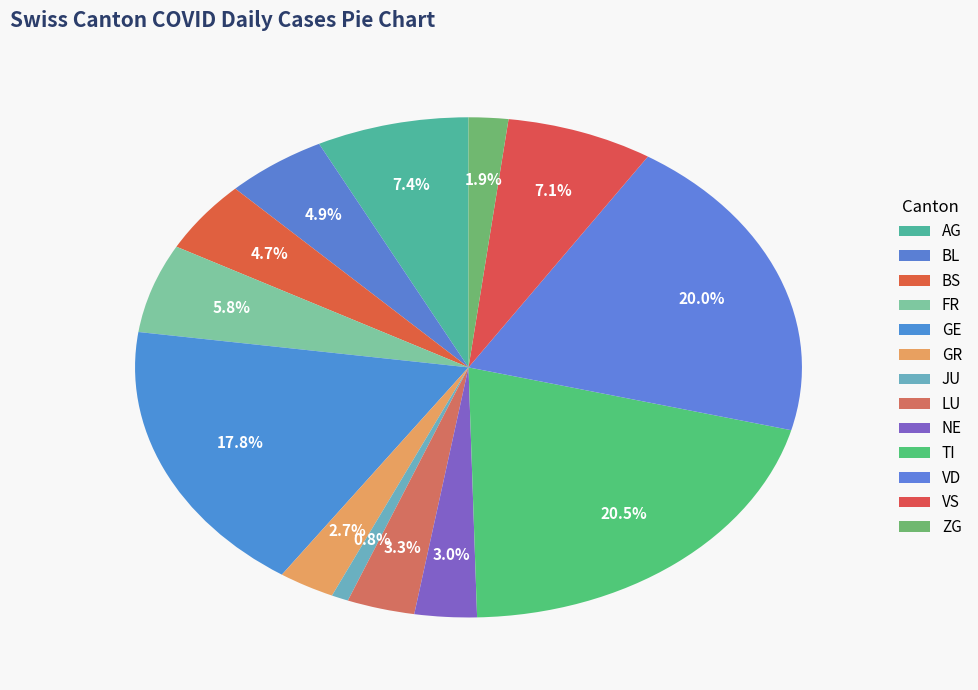

How many slices are in this pie chart?

13